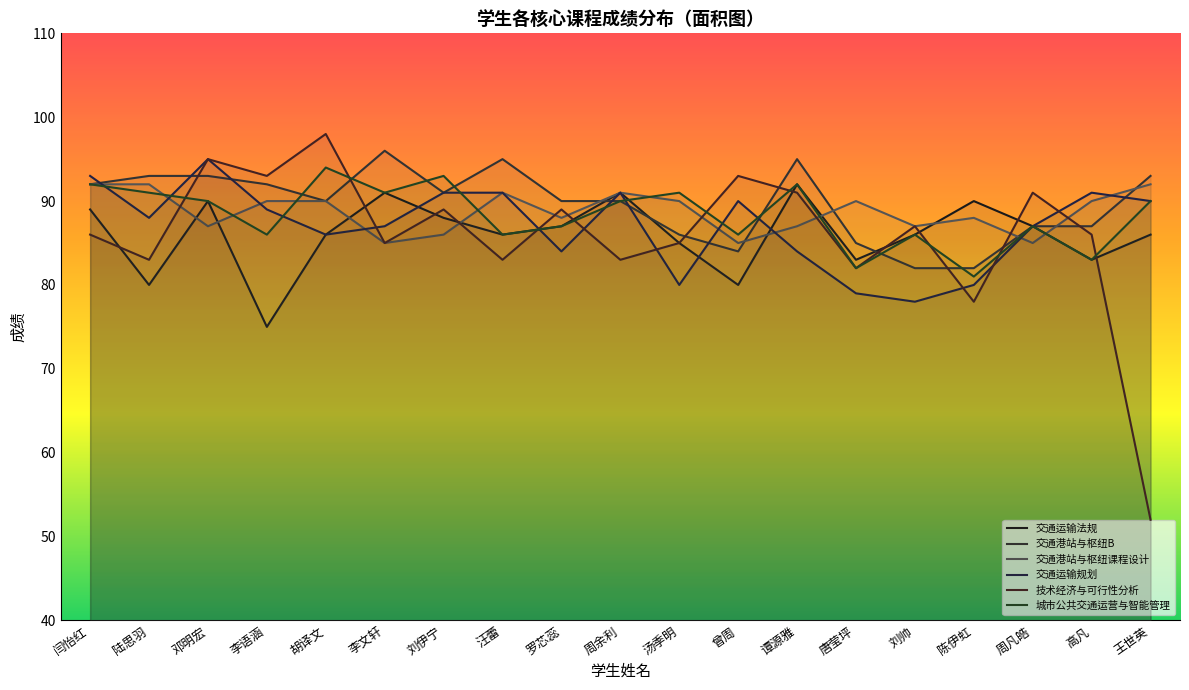

What is the difference between the highest and lowest values at 李文轩?

11